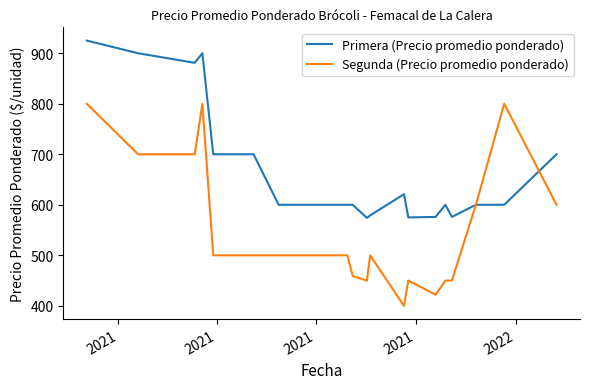

What are all the series names shown in the legend?

Primera (Precio promedio ponderado), Segunda (Precio promedio ponderado)